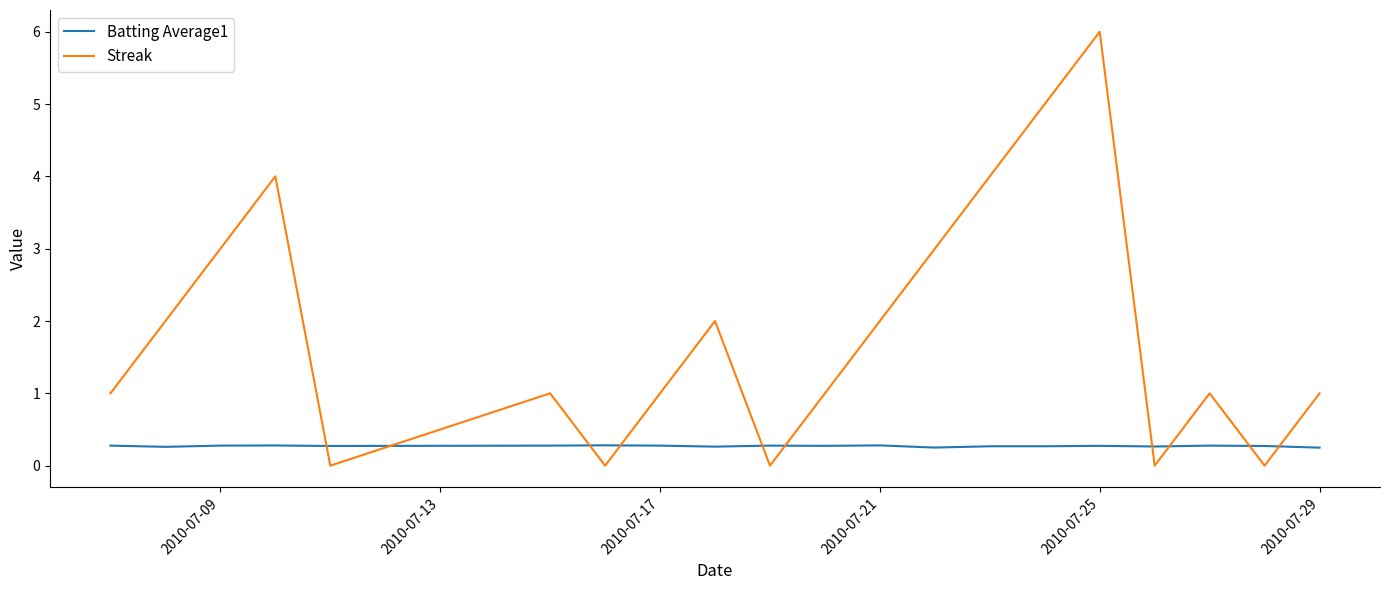

What is the highest value of the Batting Average1 series?

0.3